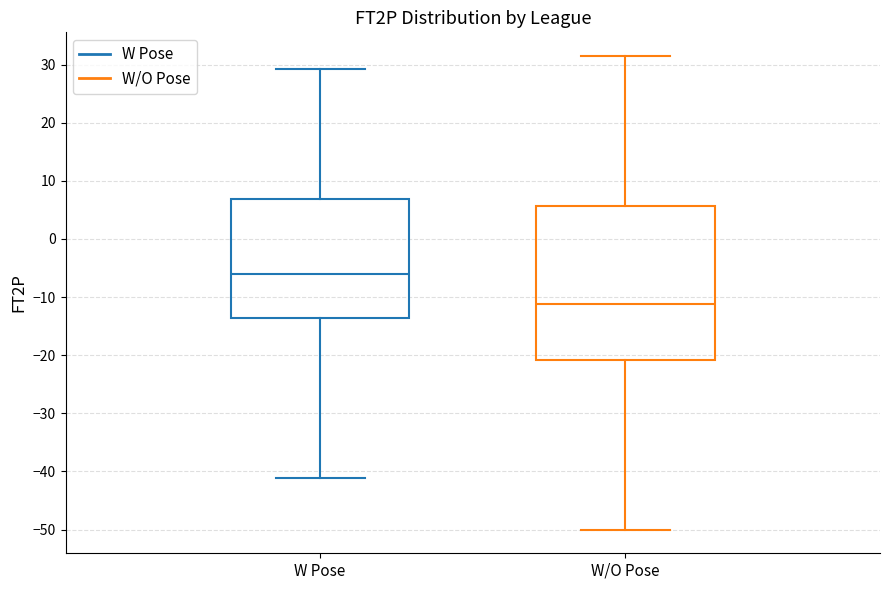

Reading left to right, transcribe this box plot: for each box, give where its median line is, the range the box spans, and where its two whiskers end, as read against the y-axis. The values are not printed on the chart, so give them approximately, as read against the axis.

W Pose: median -6, box -14 to 7, whiskers -41 to 29
W/O Pose: median -11, box -21 to 6, whiskers -50 to 31